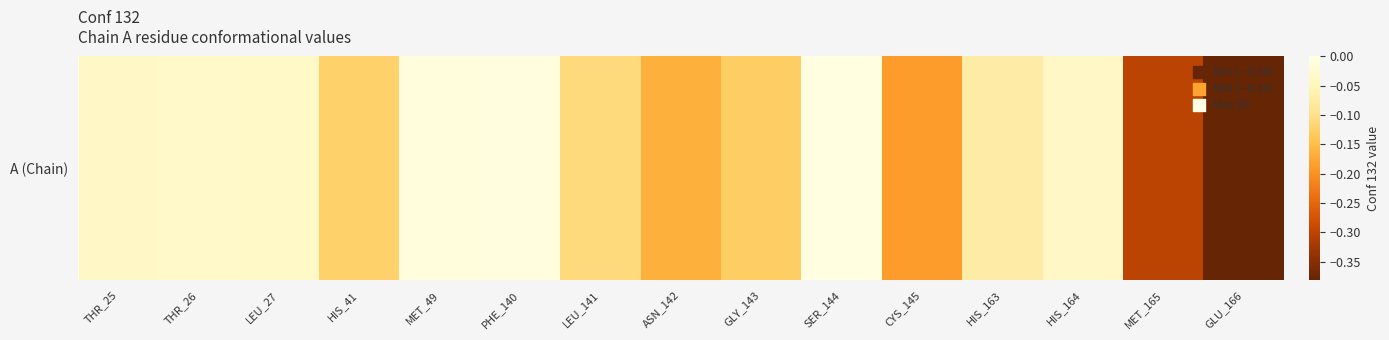

List the labels in order of value, smallest first.

GLU_166, MET_165, CYS_145, ASN_142, GLY_143, HIS_41, LEU_141, HIS_163, THR_25, HIS_164, LEU_27, THR_26, MET_49, PHE_140, SER_144